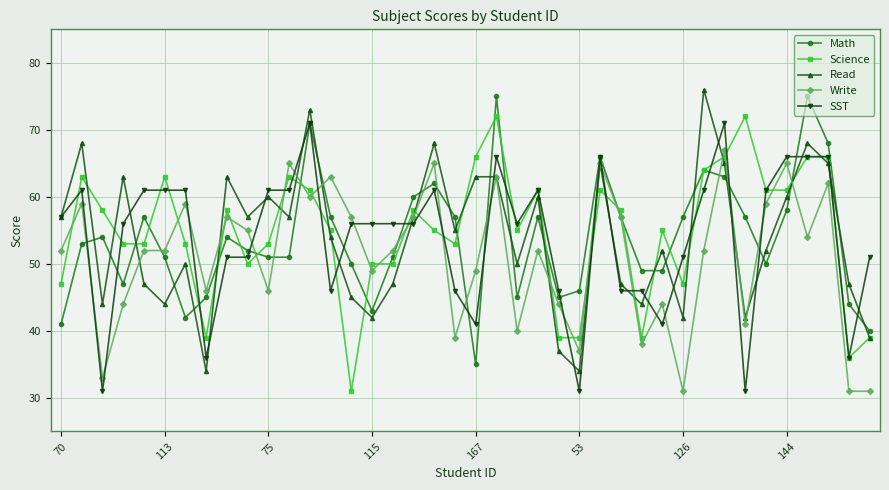

How many times do SST and Write cross each other?

20